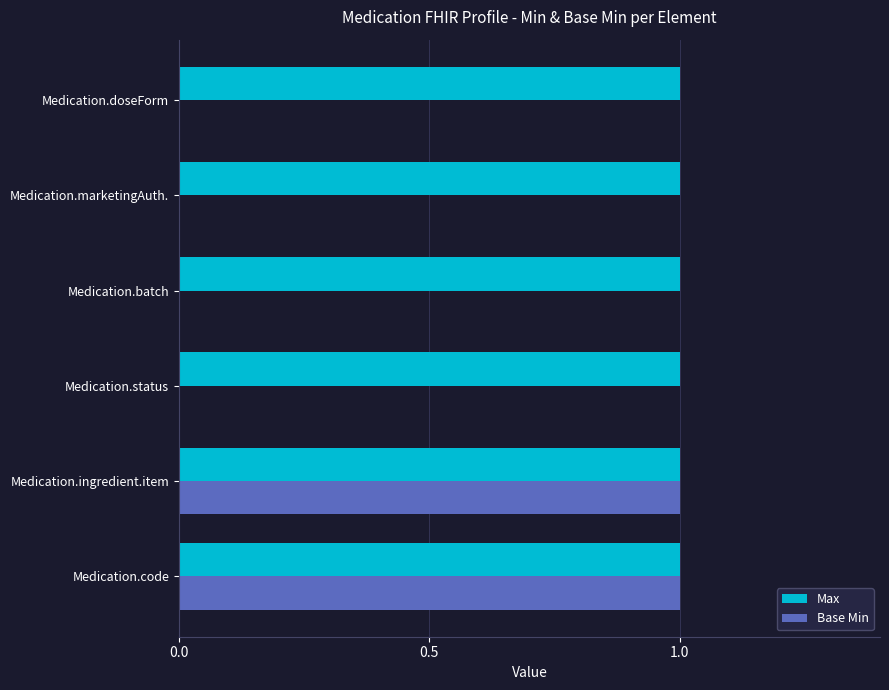

Is it true that Max equals 0 at Medication.batch?

False